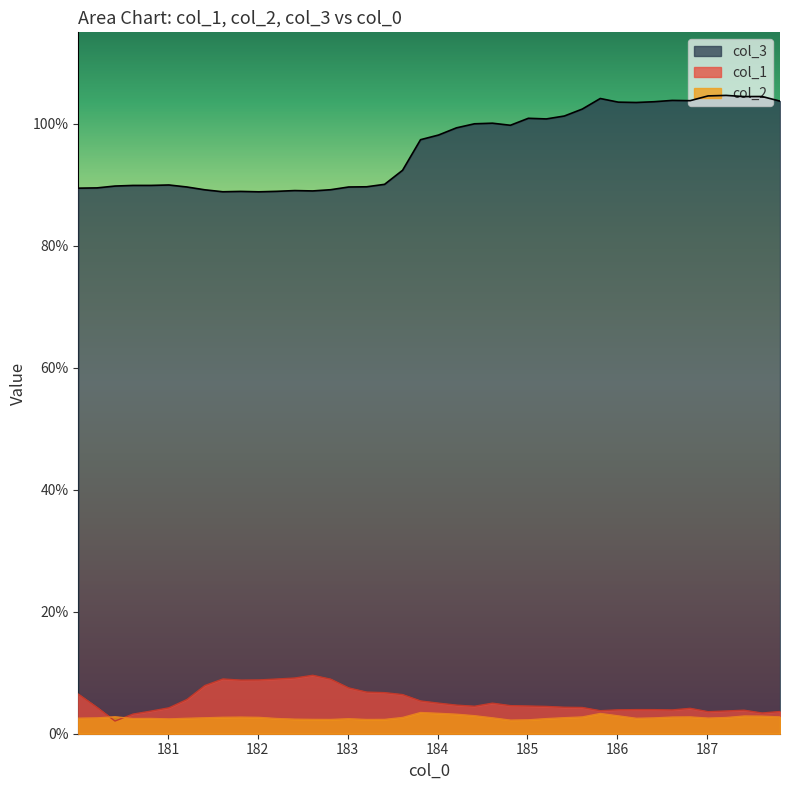

What is the difference between the maximum and minimum values in the col_2 series?

1.2